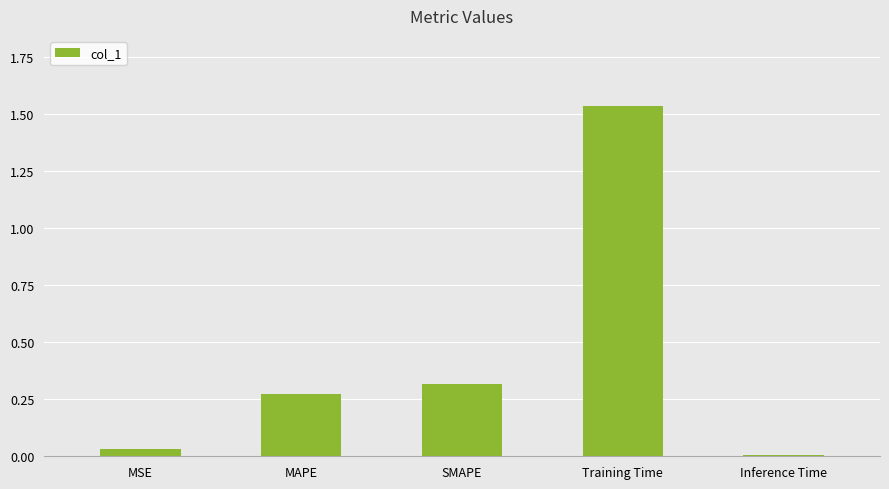

Is it true that the value at MAPE is 0.3?

True